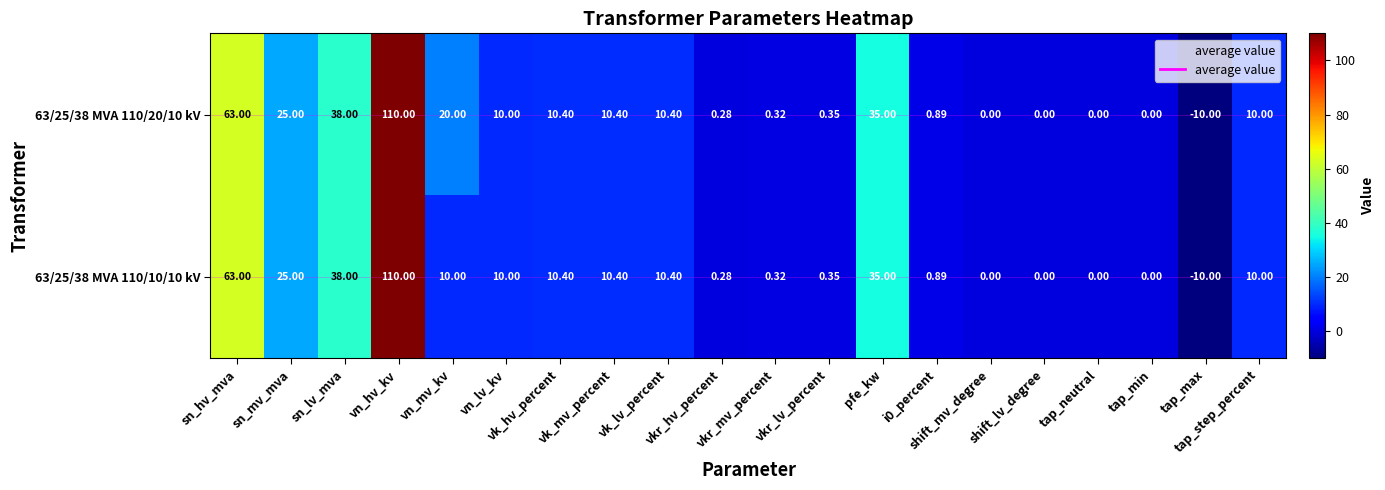

List the series in order of their peak value, lowest first.

average value, 63/25/38 MVA 110/20/10 kV, 63/25/38 MVA 110/10/10 kV